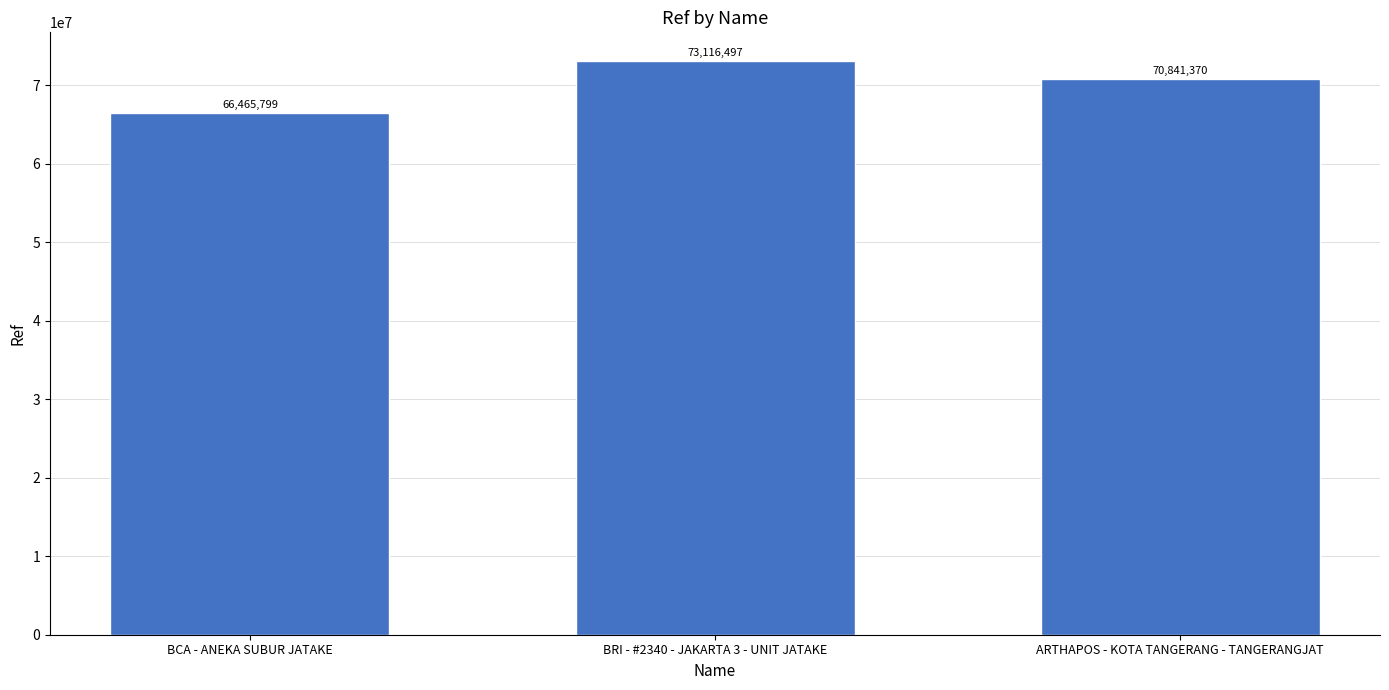

Are the bars grouped side by side (vs. stacked)?

No